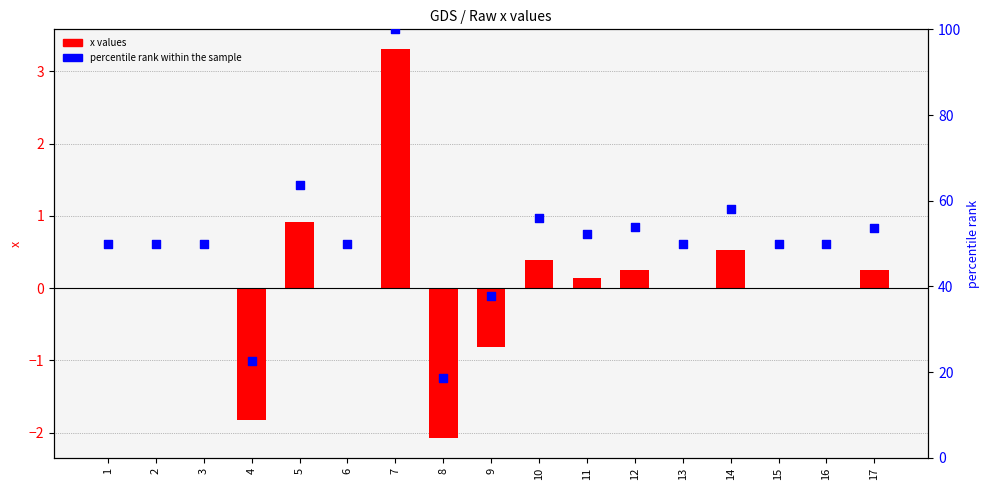

Which series has the largest Y range (max minus min)?

percentile rank within the sample